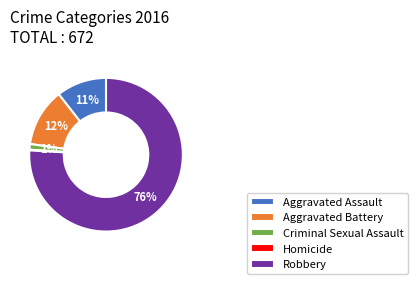

What is the largest slice in the pie chart?

Robbery